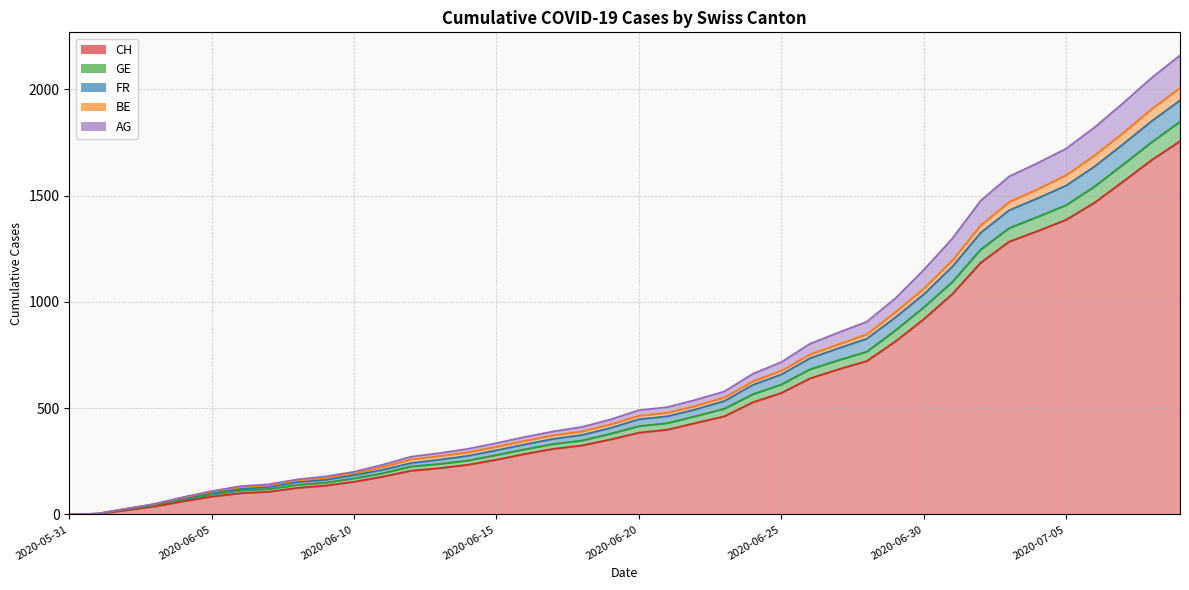

True or false: AG and GE cross at least once.

False